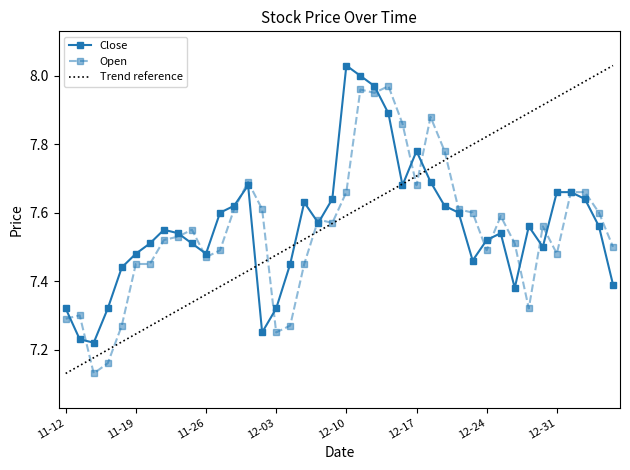

True or false: Close has more than 0 points higher than both neighbors.

True